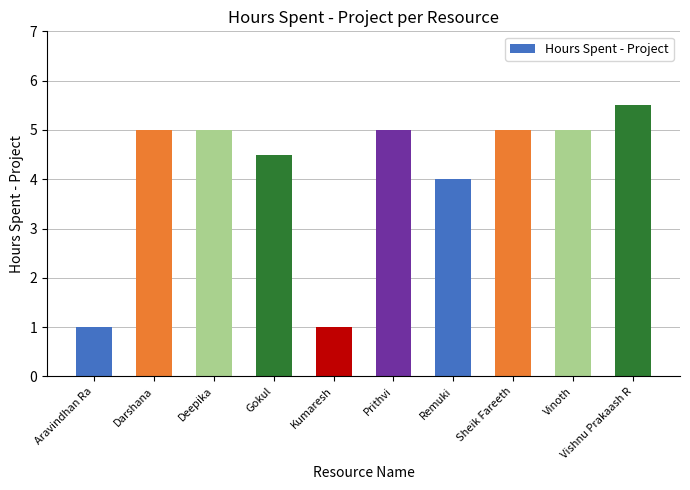

What is the value of the 10th bar from the left?

5.5